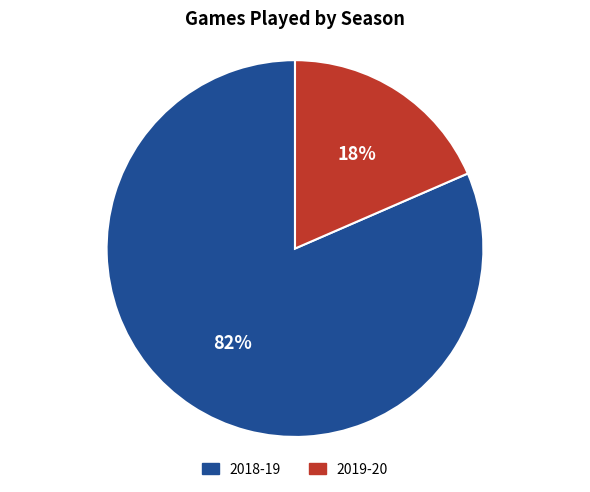

To the nearest percent, what is the average slice percentage?

50%